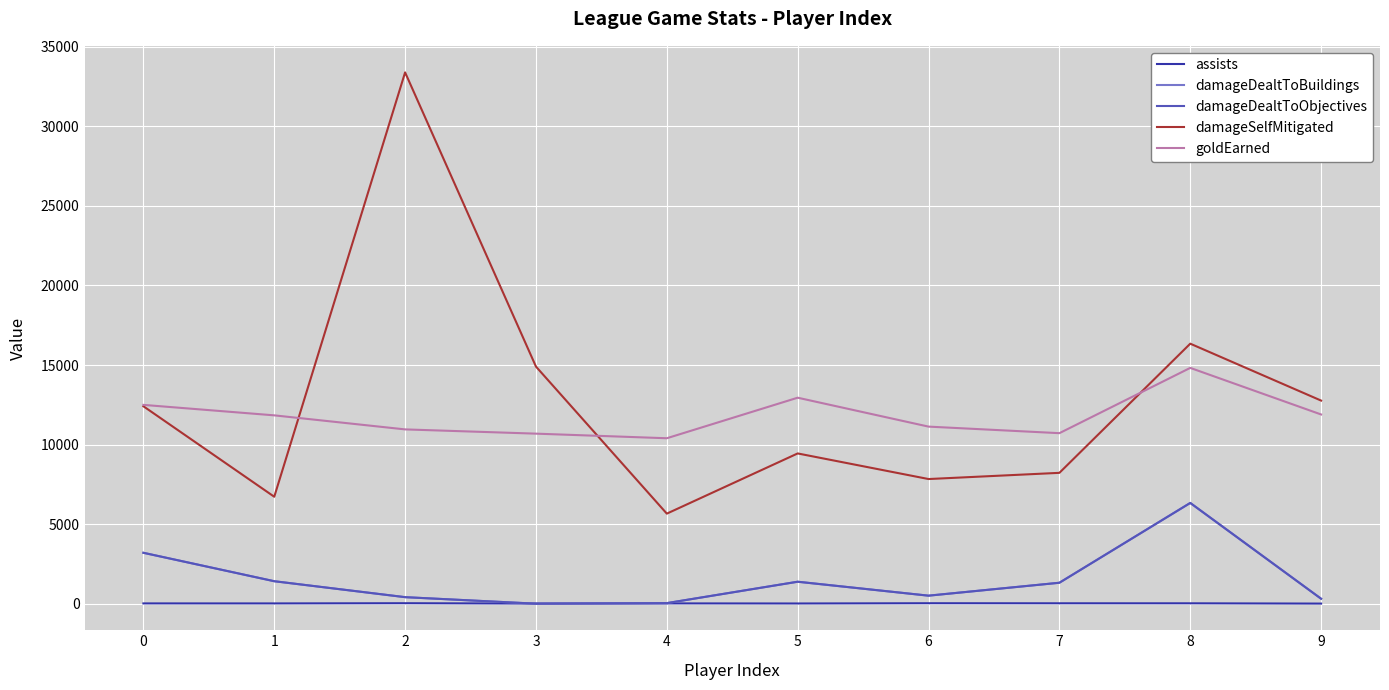

The damageSelfMitigated series shows 33392 at 2. True or false?

True